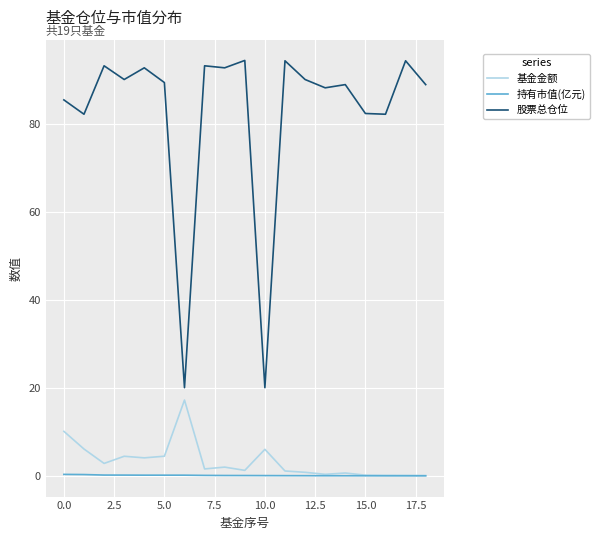

Which series has the largest range (max minus min)?

股票总仓位